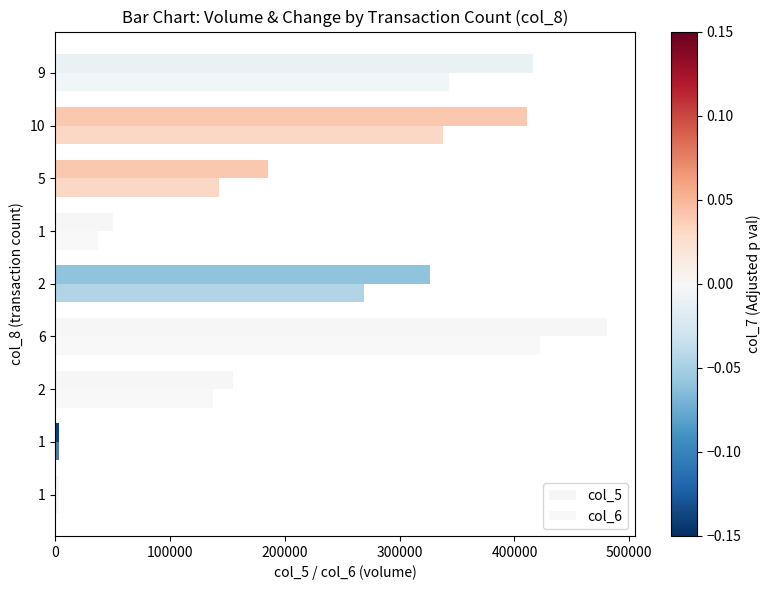

How many data points in col_5 are less than 185000?

4